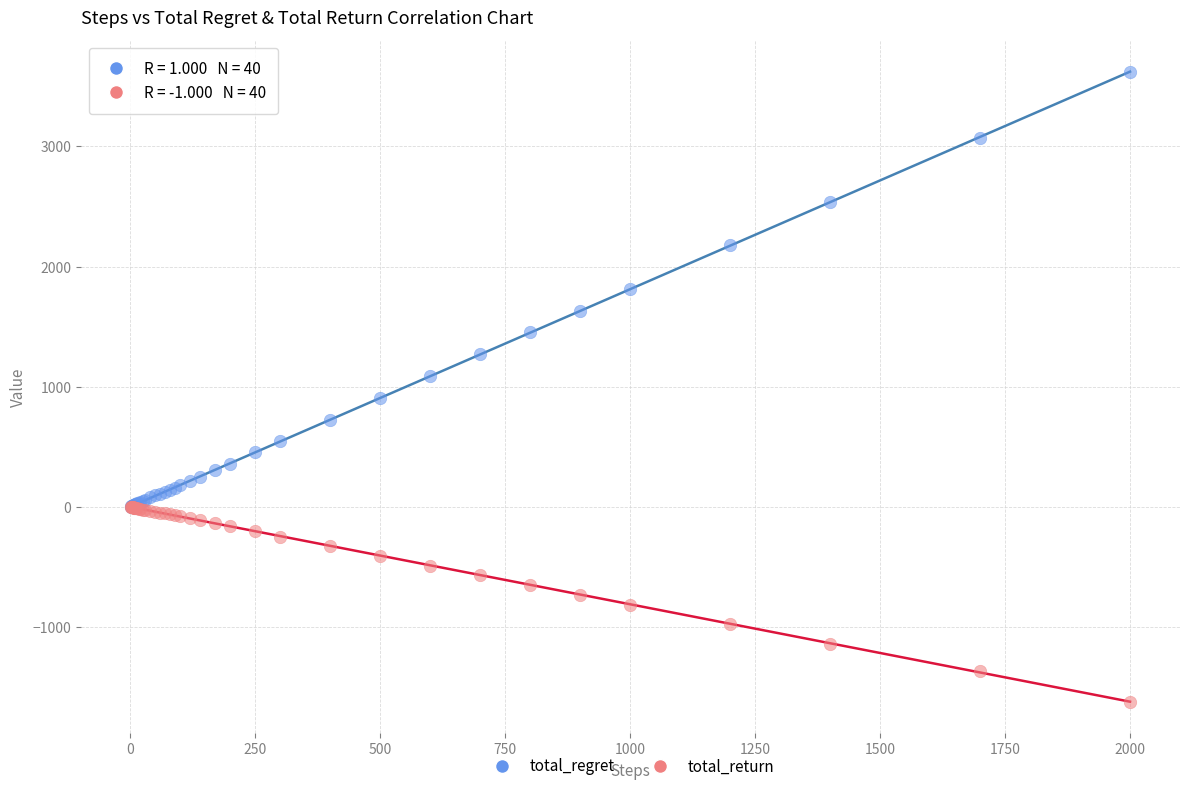

What are all the series names shown in the legend?

total_regret, total_return